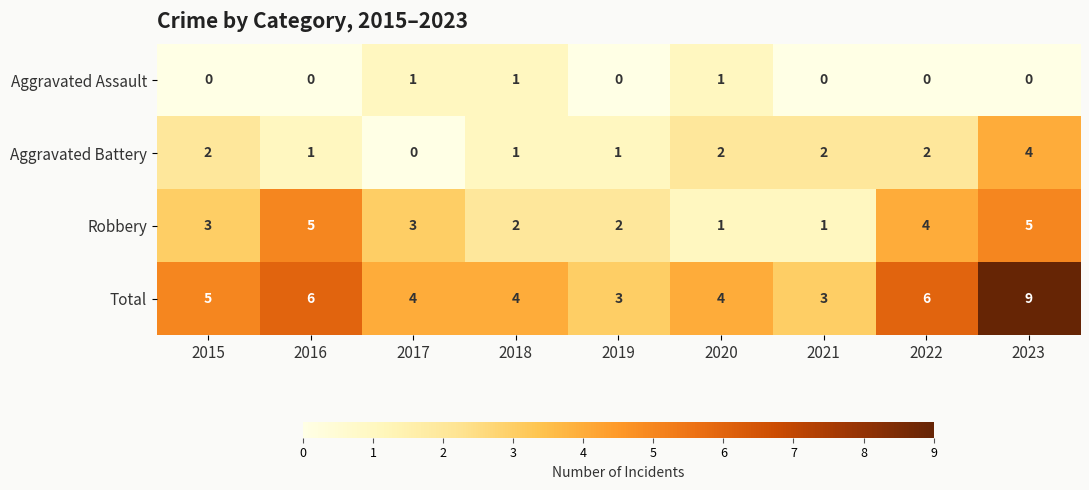

At which category does the chart reach its peak across all series?

2023